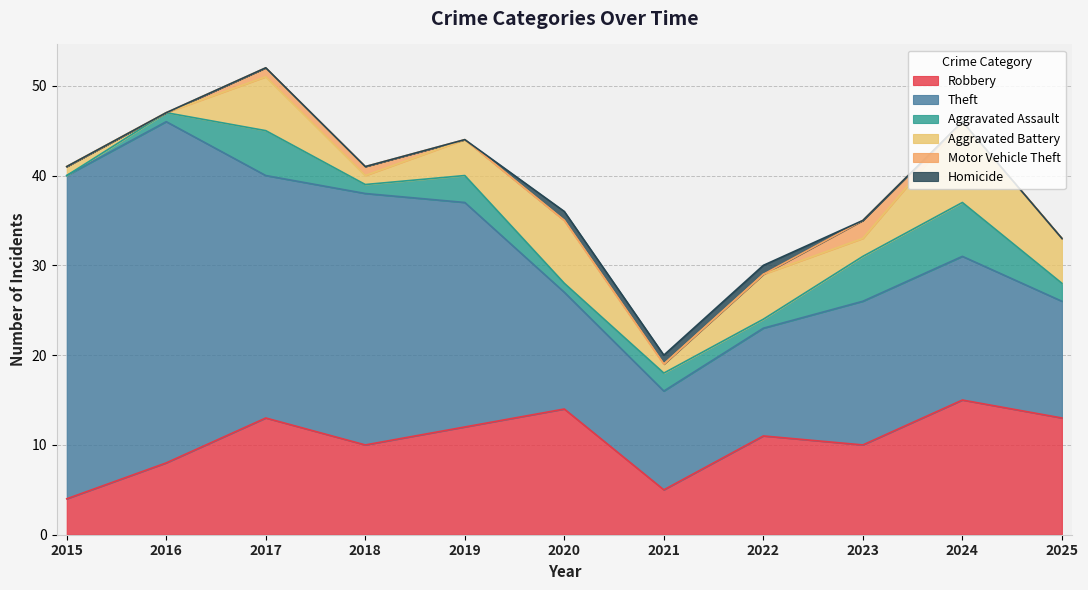

The value of Aggravated Battery at 2016 is 0. True or false?

True